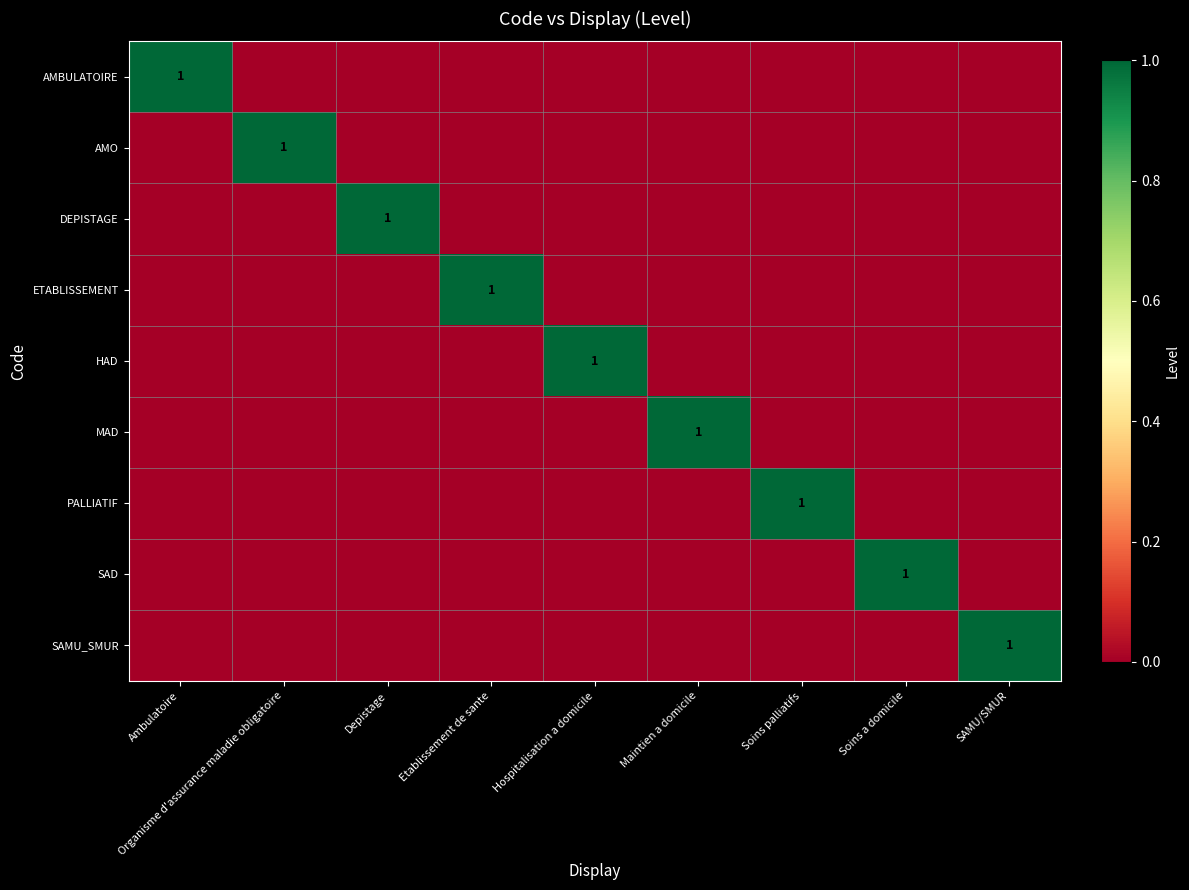

Which has a higher value, Organisme d'assurance maladie obligatoire or Maintien a domicile?

Organisme d'assurance maladie obligatoire